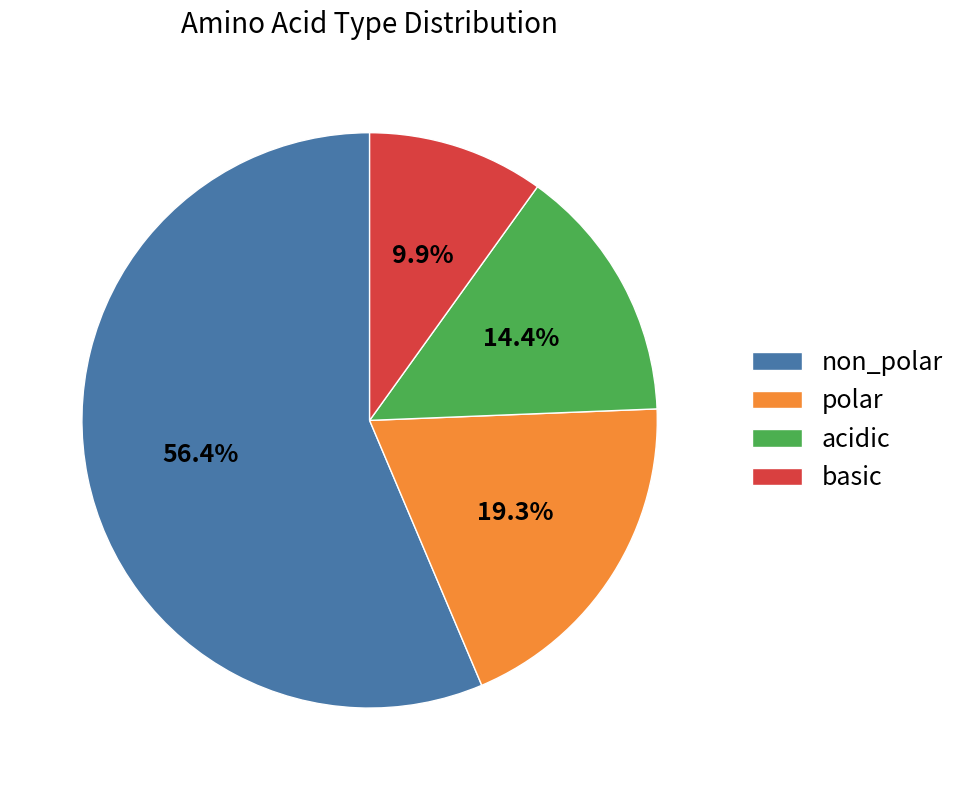

To the nearest percent, what portion does non_polar represent?

56%